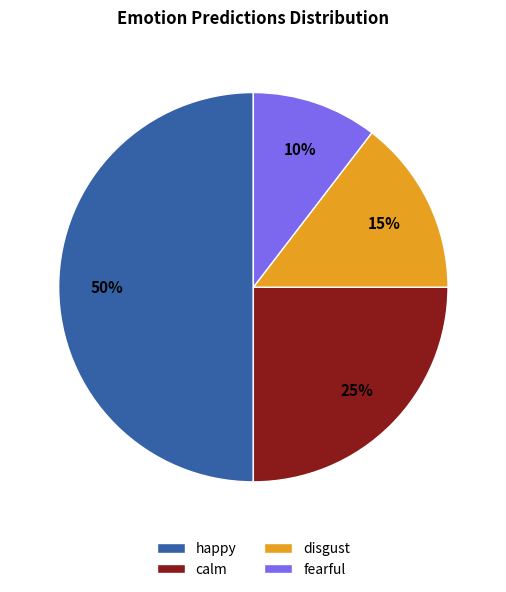

Rank the categories by value from lowest to highest.

fearful, disgust, calm, happy